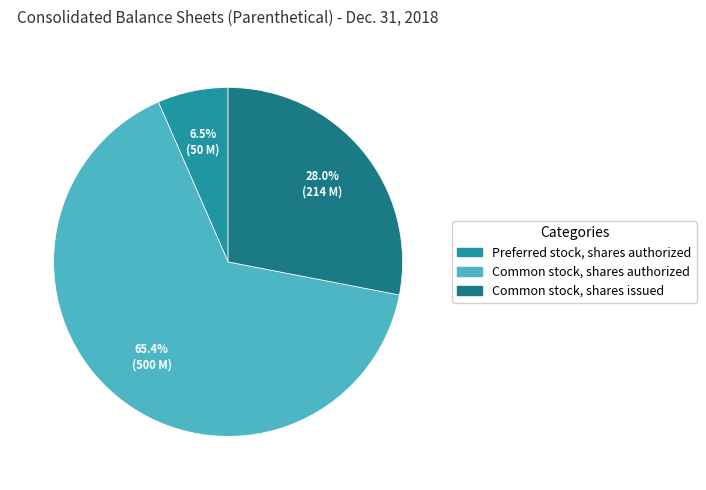

Between Common stock, shares authorized and Common stock, shares issued, which is larger?

Common stock, shares authorized